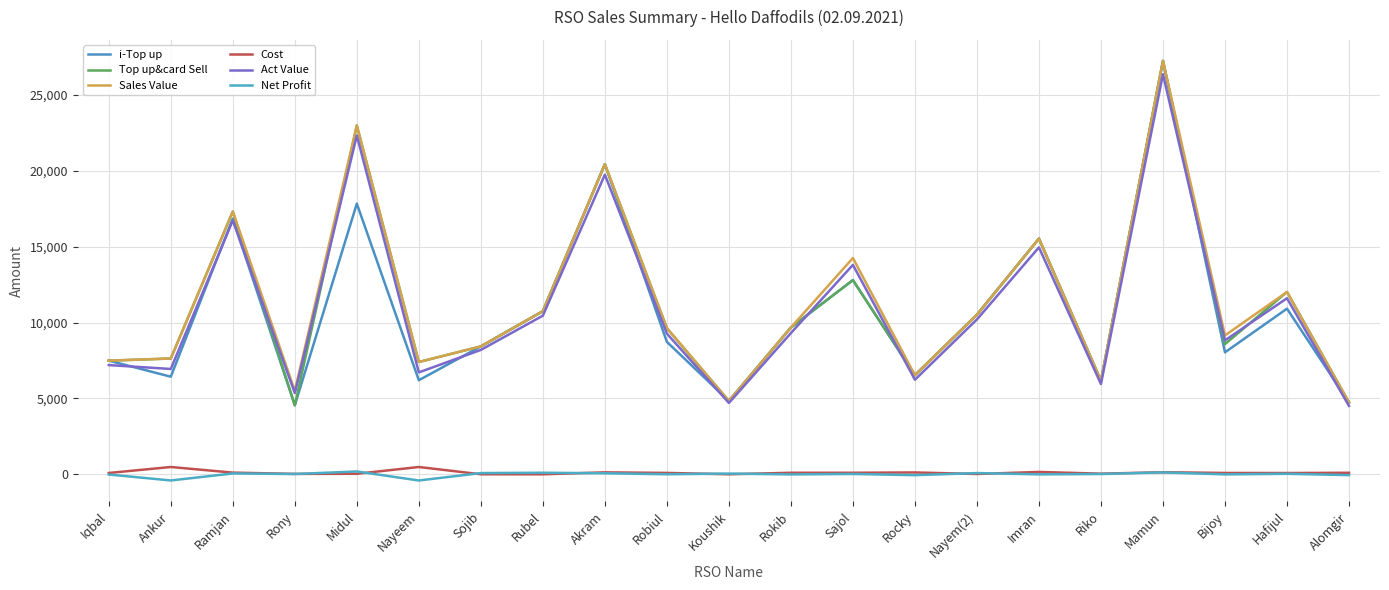

Which category has the lowest value across all series?

Nayeem